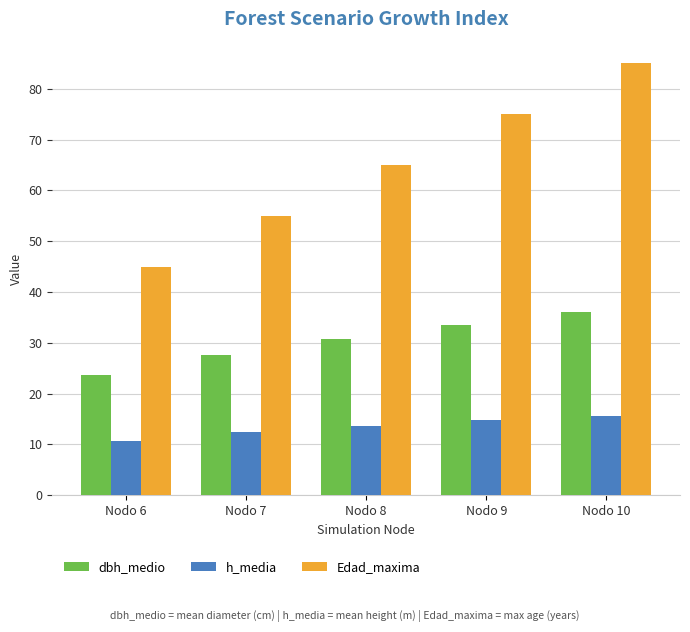

Reading left to right, what are all the values shown in this chart?

dbh_medio: 23.7	27.6	30.8	33.5	36.0
h_media: 10.7	12.4	13.7	14.8	15.7
Edad_maxima: 45.0	55.0	65.0	75.0	85.0